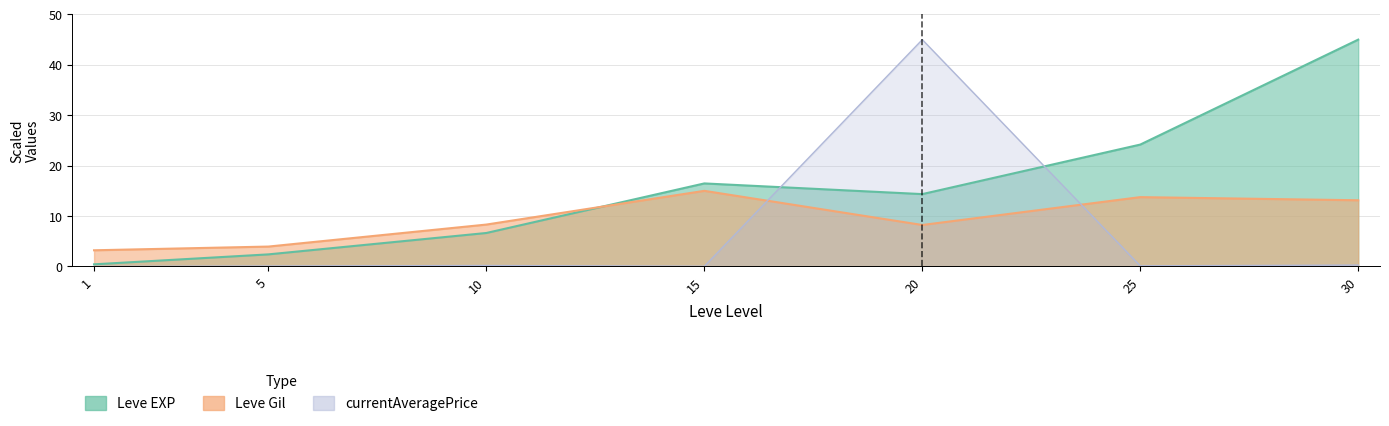

True or false: Leve Gil has a value of 13.1 at 10.

False